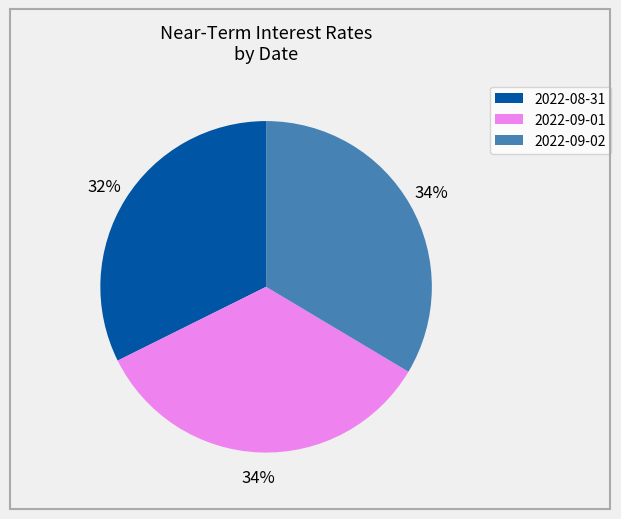

To the nearest percent, what percentage of the pie is 2022-09-02?

34%